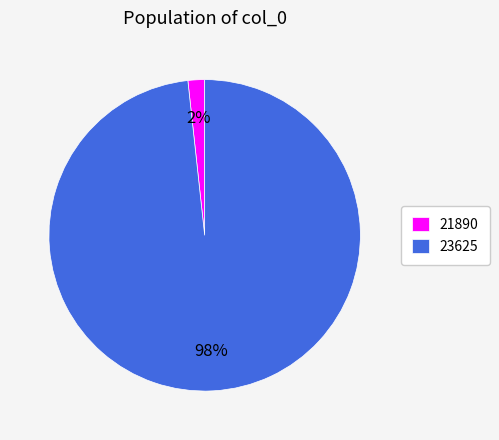

Is it true that 23625 is 98% of the pie?

True